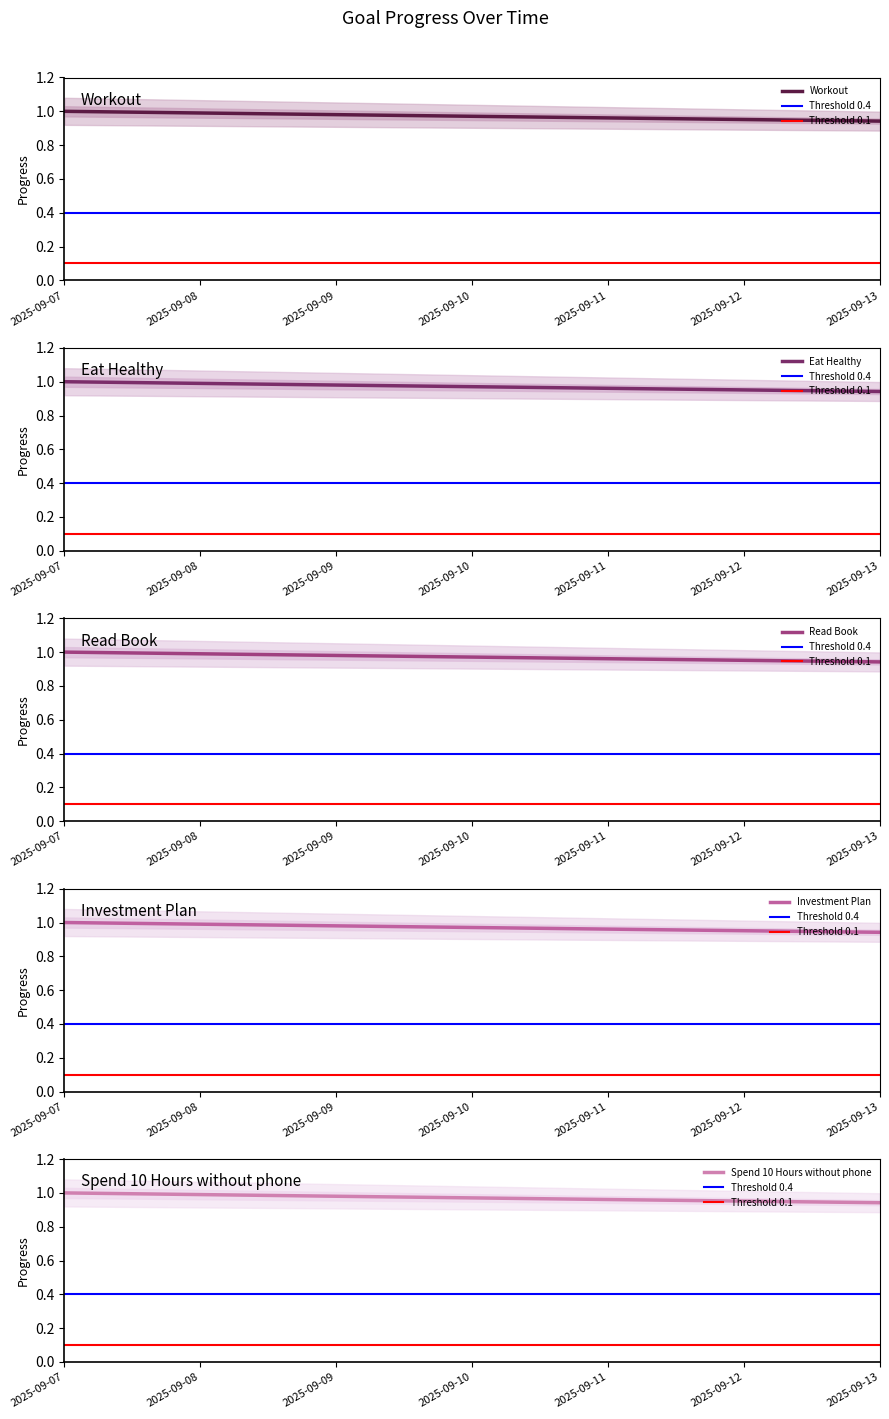

What is the minimum value shown in the chart?

0.9